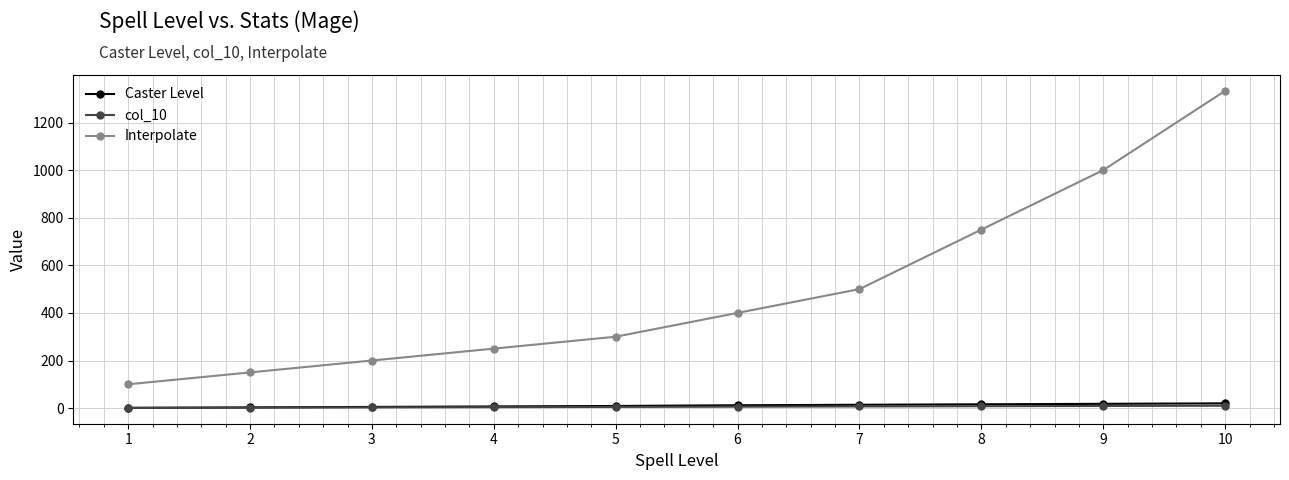

Between 6 and 8, which series saw the biggest shift?

Interpolate